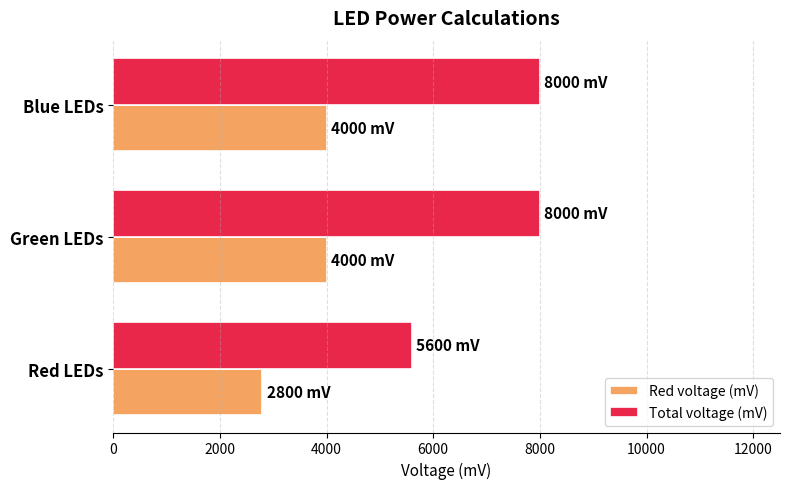

What is the average value of the Total voltage (mV) series?

7200